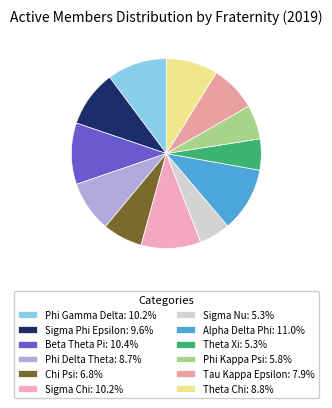

Does any single category account for the majority?

No